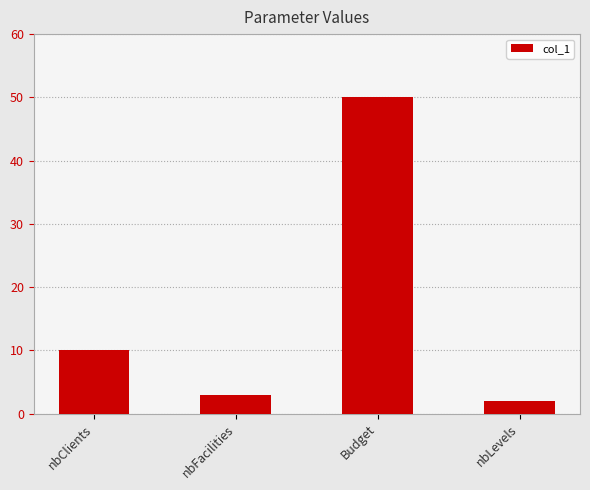

What is the sum of the values at nbClients and Budget?

60